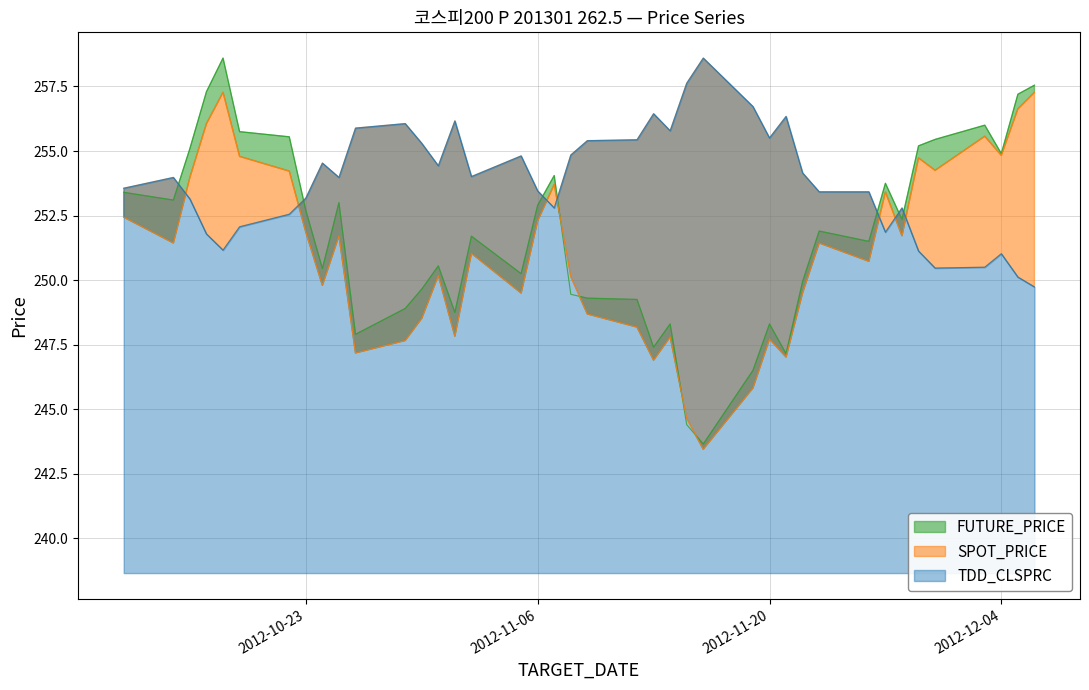

Which series has the widest spread of values?

FUTURE_PRICE